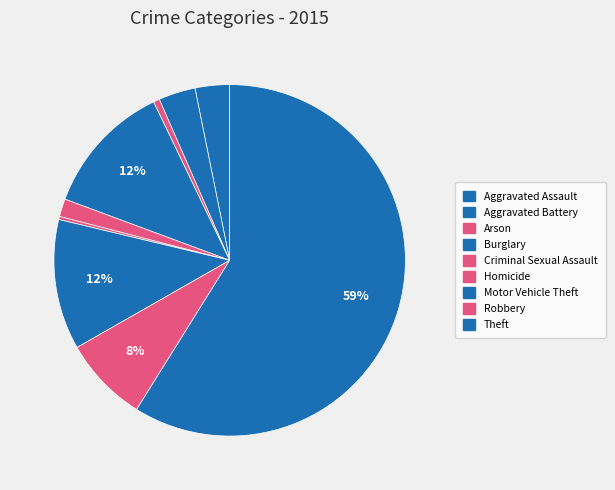

Which slice is the smallest?

Homicide